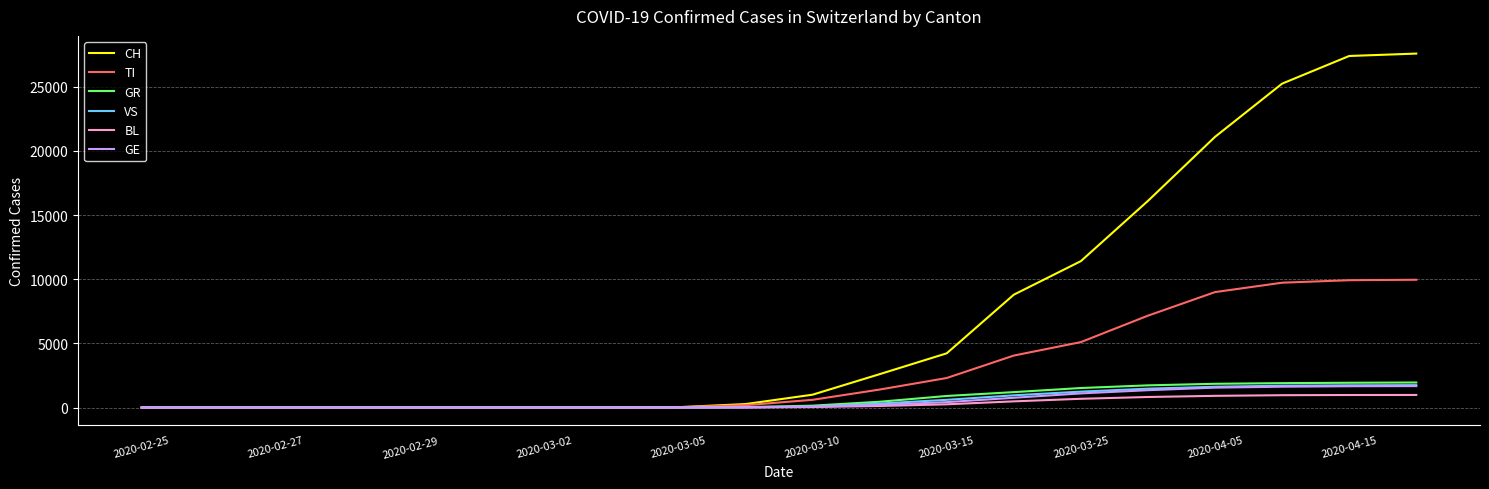

How many lines are shown in the chart?

6